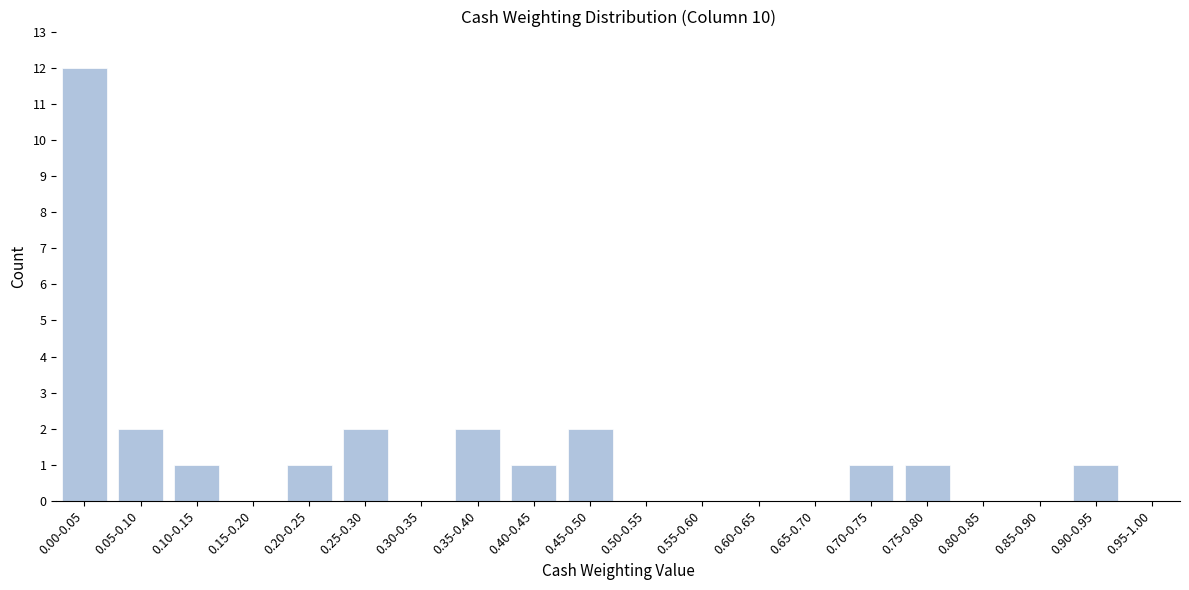

Reading right to left, extract all data points from this chart.

0.95-1.00=0	0.90-0.95=1	0.85-0.90=0	0.80-0.85=0	0.75-0.80=1	0.70-0.75=1	0.65-0.70=0	0.60-0.65=0	0.55-0.60=0	0.50-0.55=0	0.45-0.50=2	0.40-0.45=1	0.35-0.40=2	0.30-0.35=0	0.25-0.30=2	0.20-0.25=1	0.15-0.20=0	0.10-0.15=1	0.05-0.10=2	0.00-0.05=12